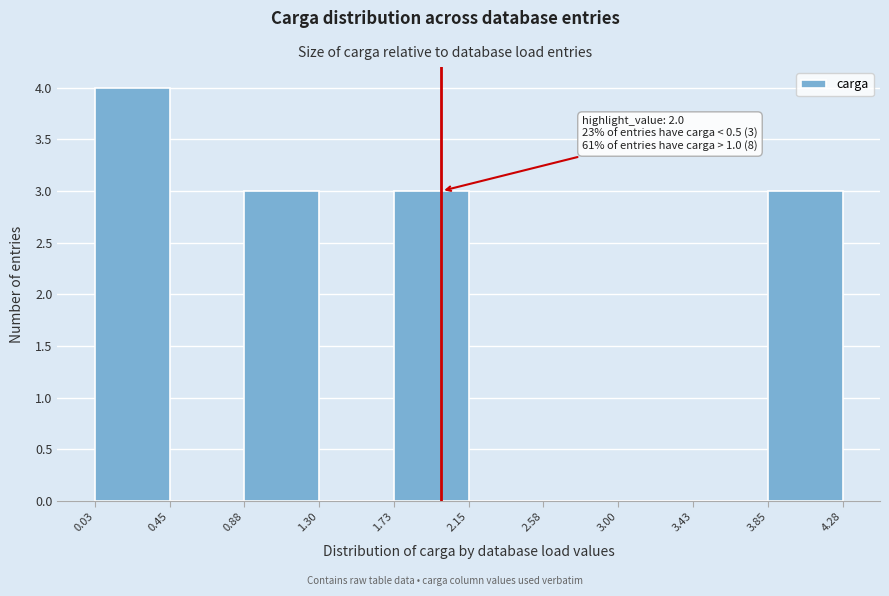

Over which range of the x-axis is the bar tallest?

0.03 to 0.45